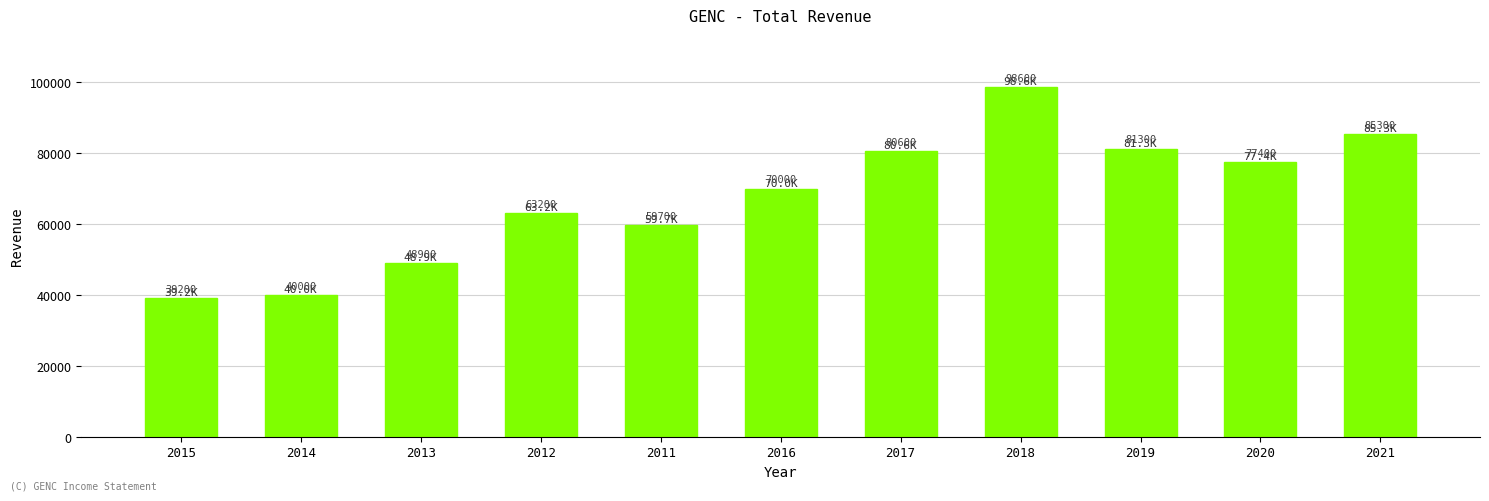

How many bars are there in total?

11